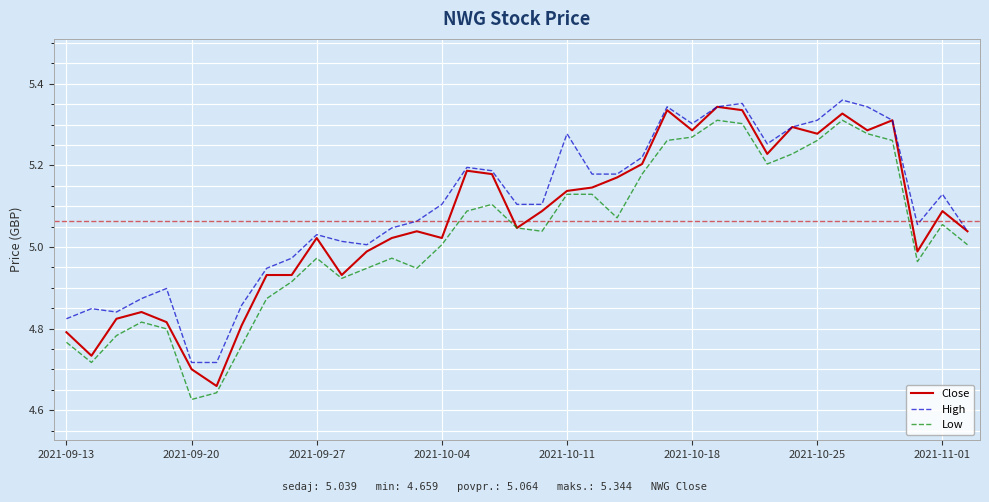

What is the difference between the maximum and minimum values in the High series?

0.6